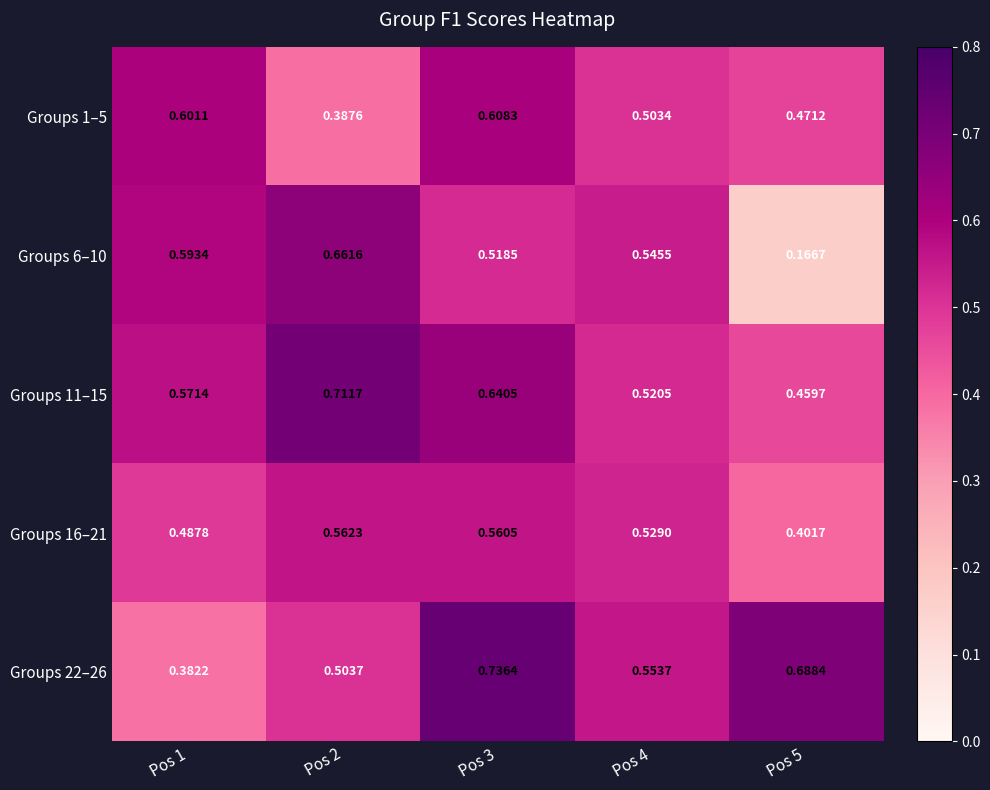

Between Pos 3 and Pos 4, which series saw the biggest shift?

Groups 22–26